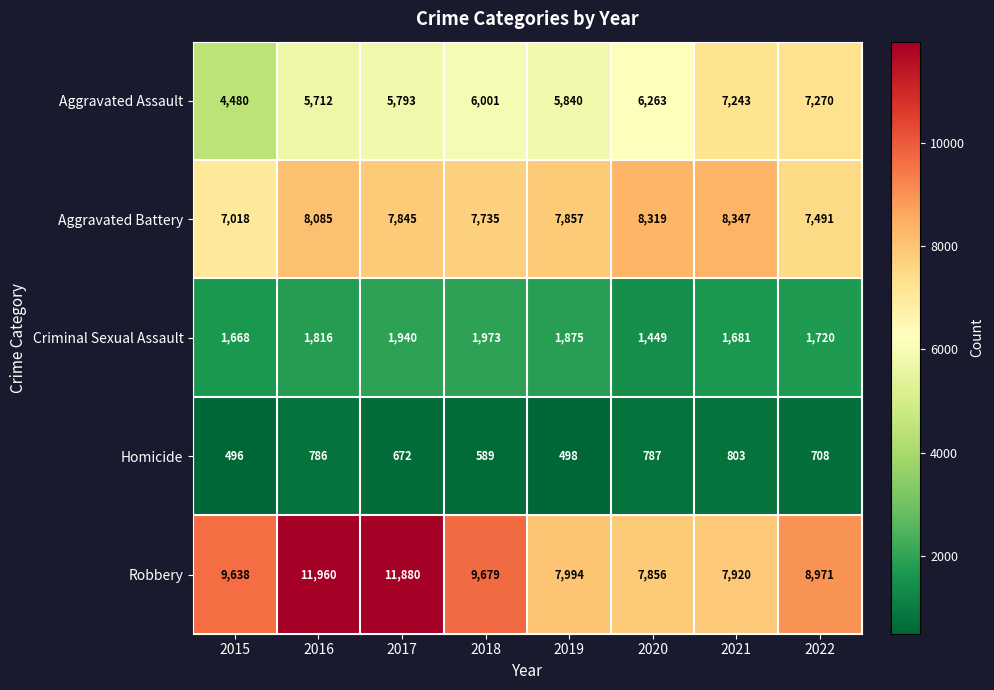

What is the sum of the Aggravated Assault values at 2015 and 2022?

11750